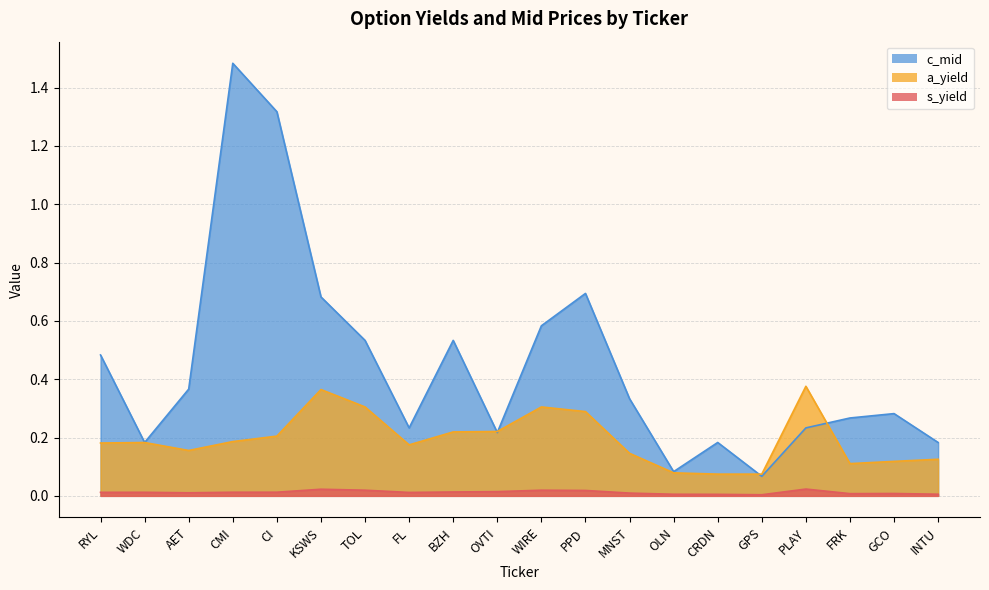

What are all the series names shown in the legend?

s_yield, a_yield, c_mid